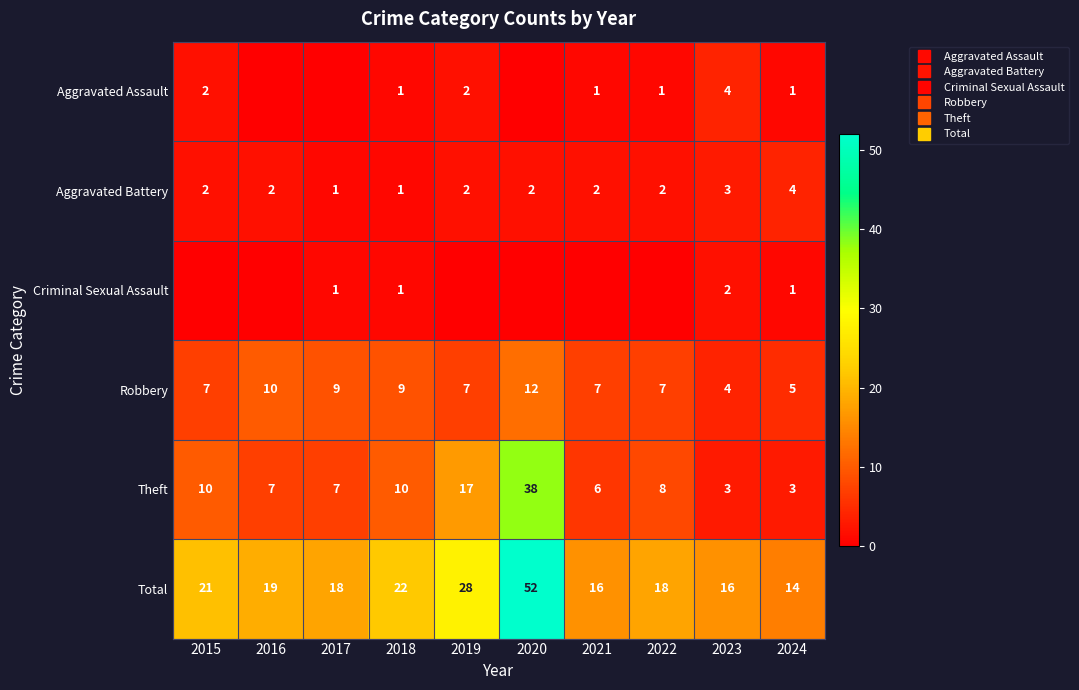

At which category does the chart reach its minimum across all series?

2016